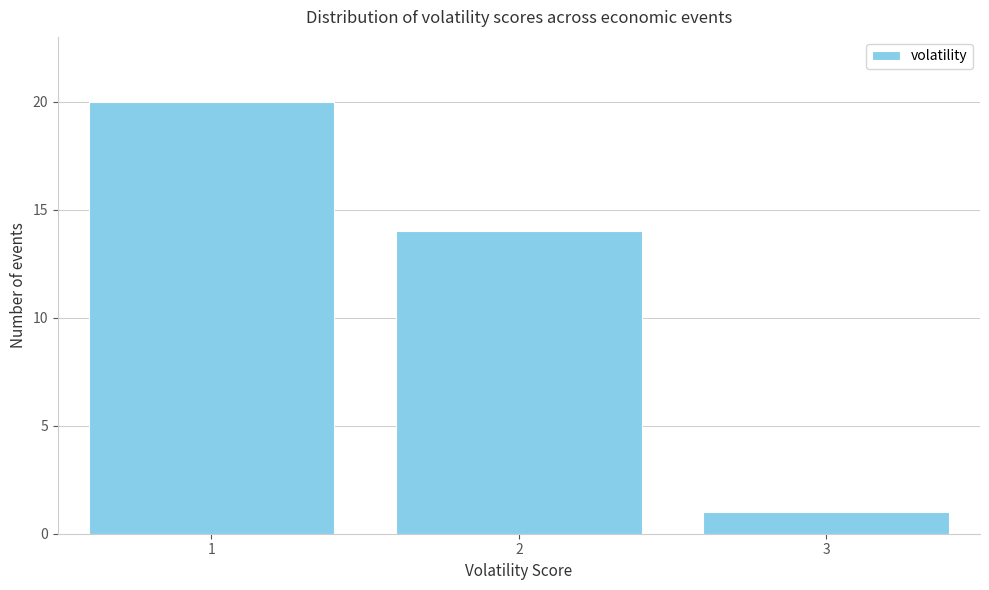

Reading right to left, list all the values displayed in this chart.

3=1	2=14	1=20